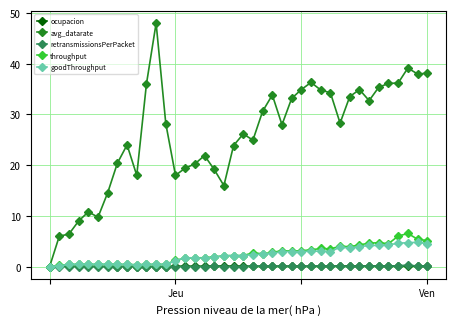

Which series has the largest range (max minus min)?

avg_datarate